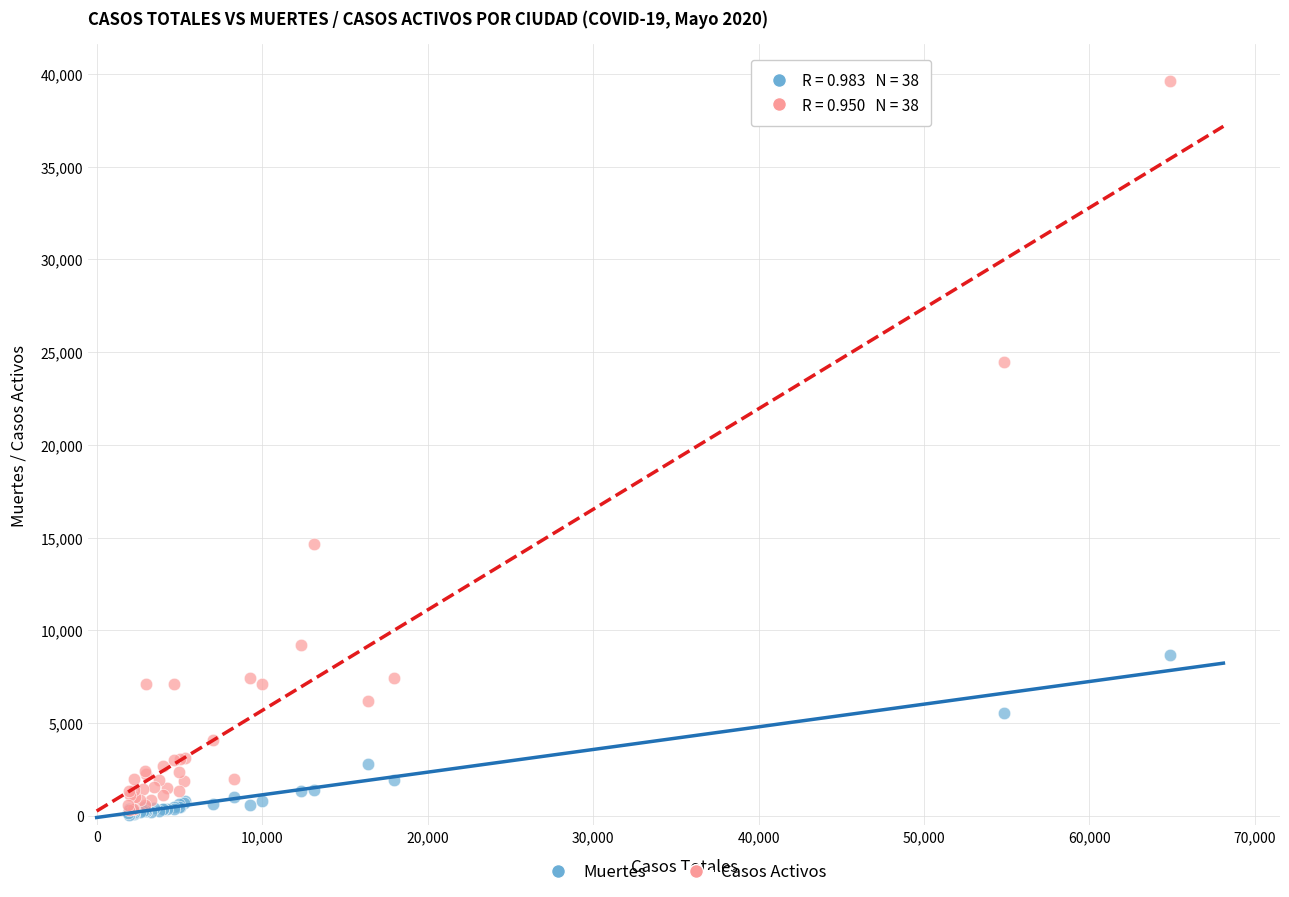

Across all series, what Y value is closest to 19835?

24454